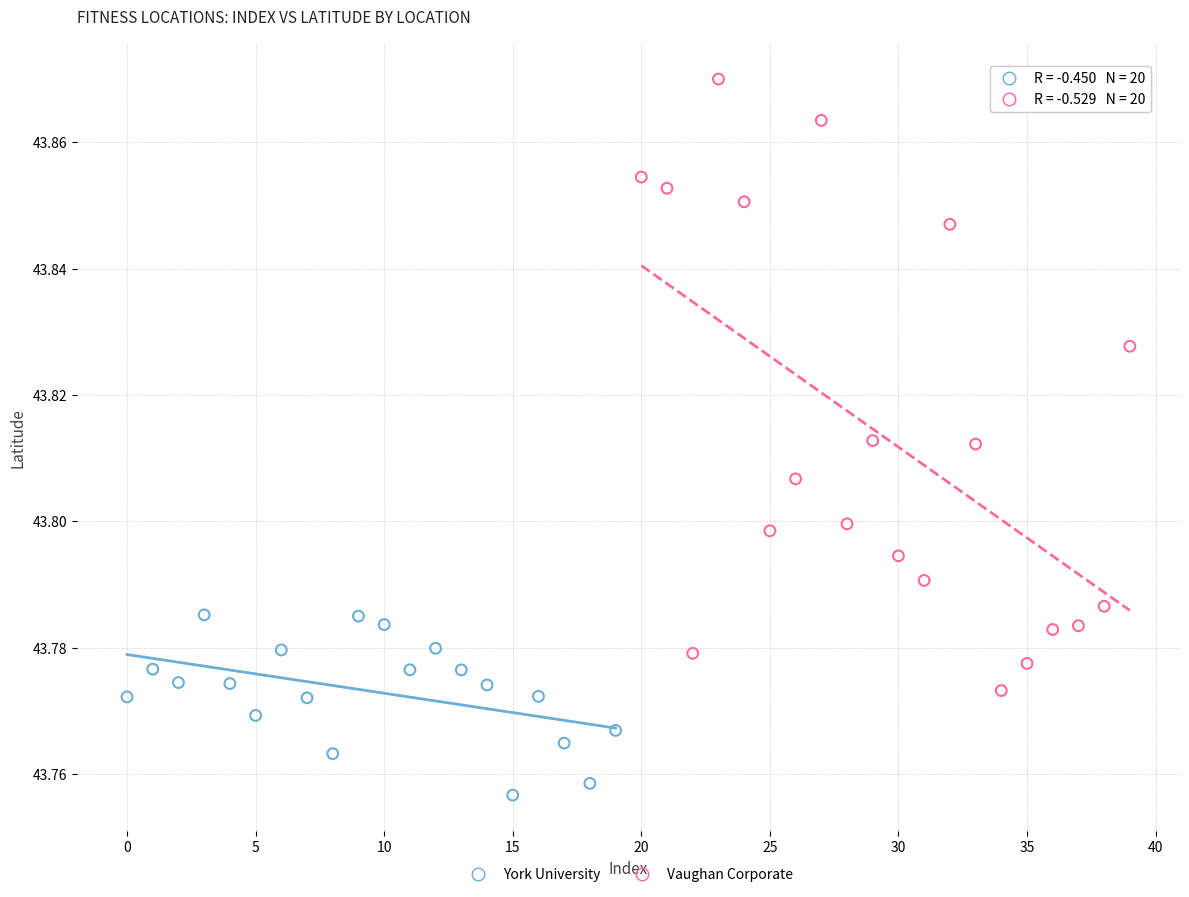

Which series reaches the maximum Y coordinate?

Vaughan Corporate